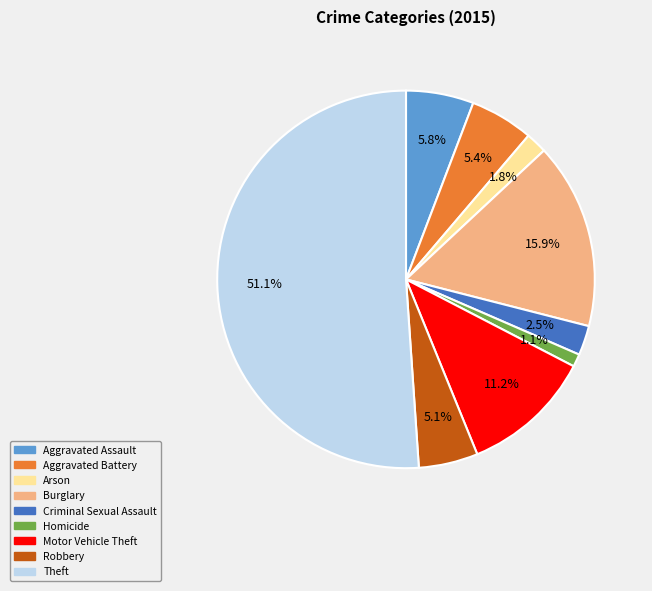

Which category has the biggest portion of the pie?

Theft